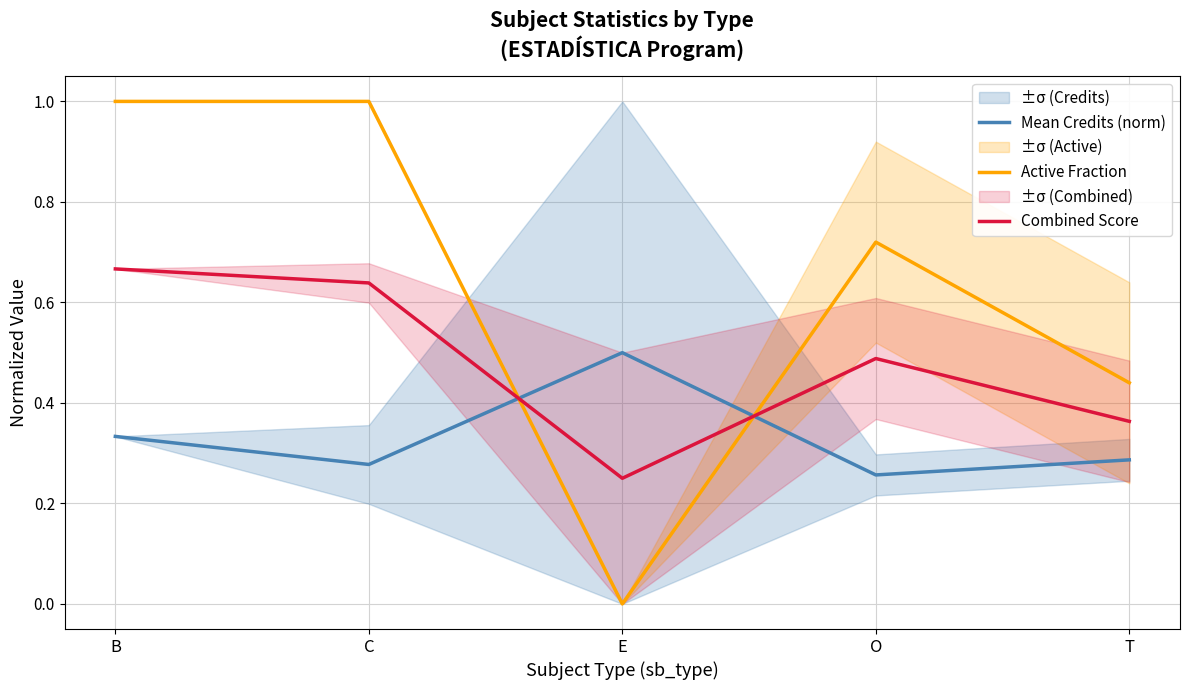

What is the value of the Active Fraction point at the 5th from the left?

0.4